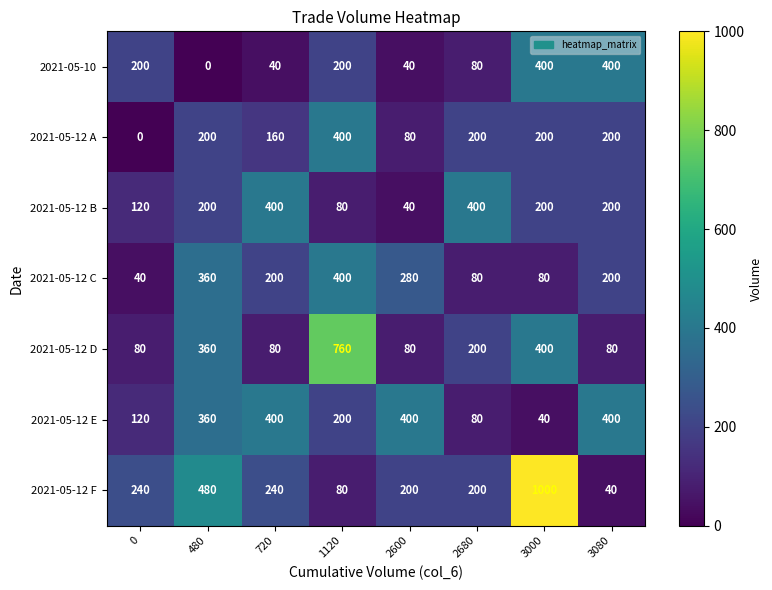

What is the difference between the maximum and second lowest values in the 2021-05-10 series?

360